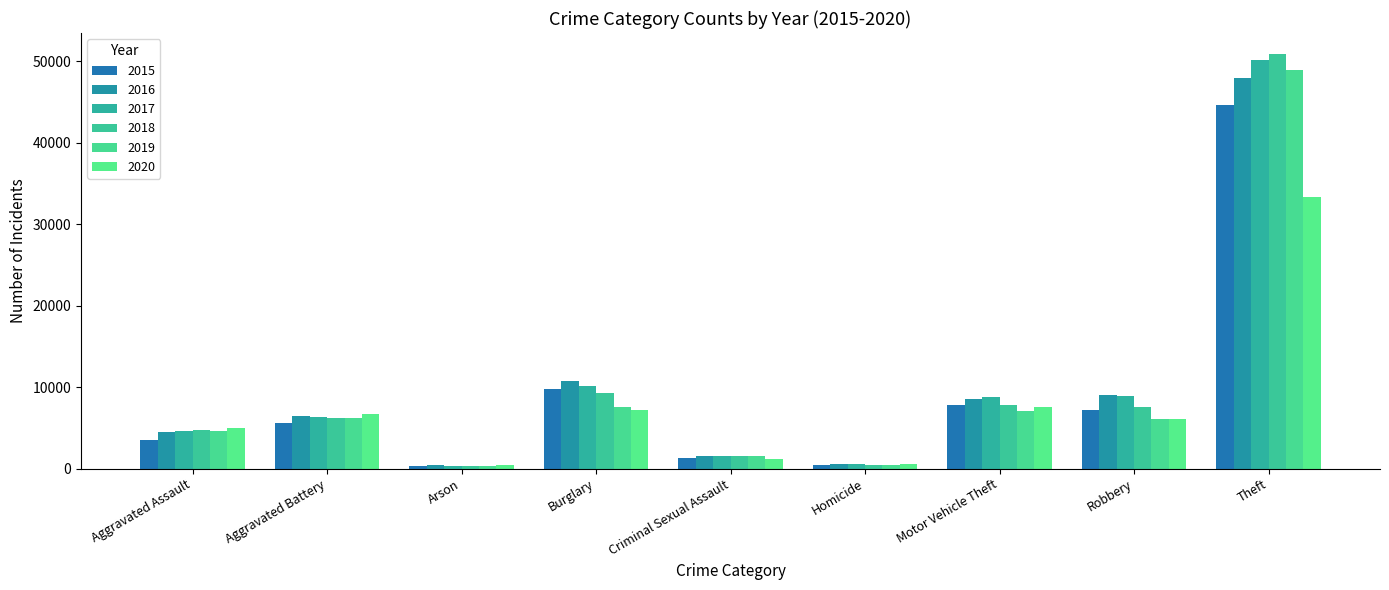

What is the label of the 2nd bar from the right?

Robbery